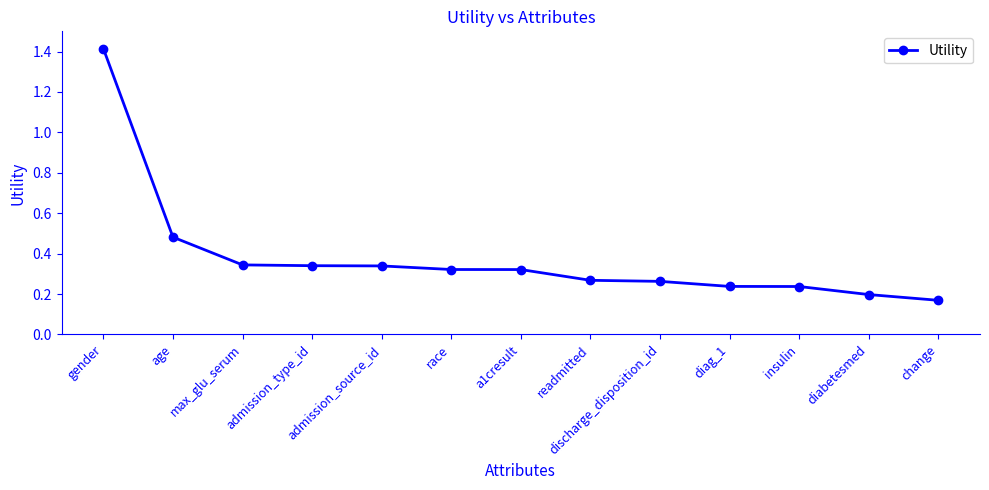

What is the sum of the values at readmitted and gender?

1.7